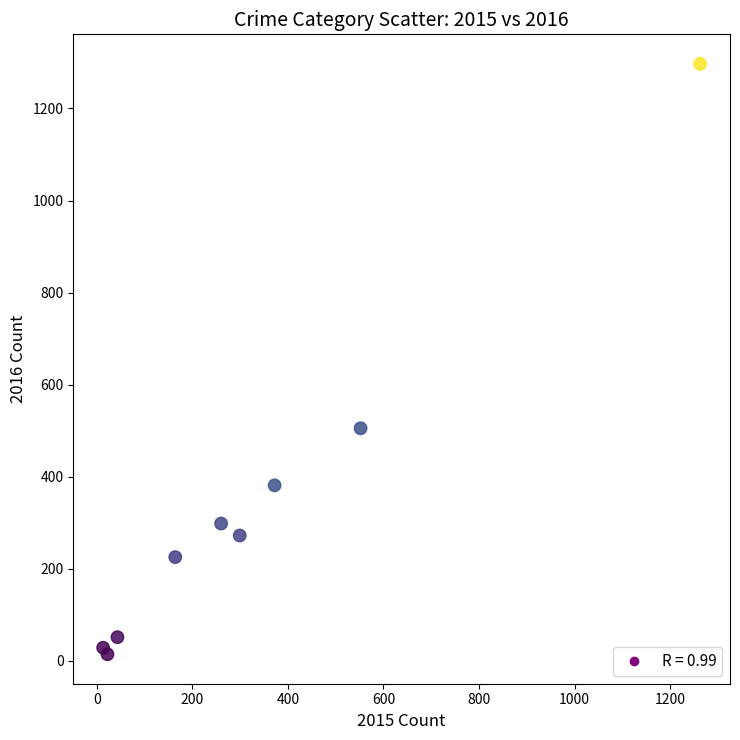

What Y value in the scatter plot is closest to 655?

505